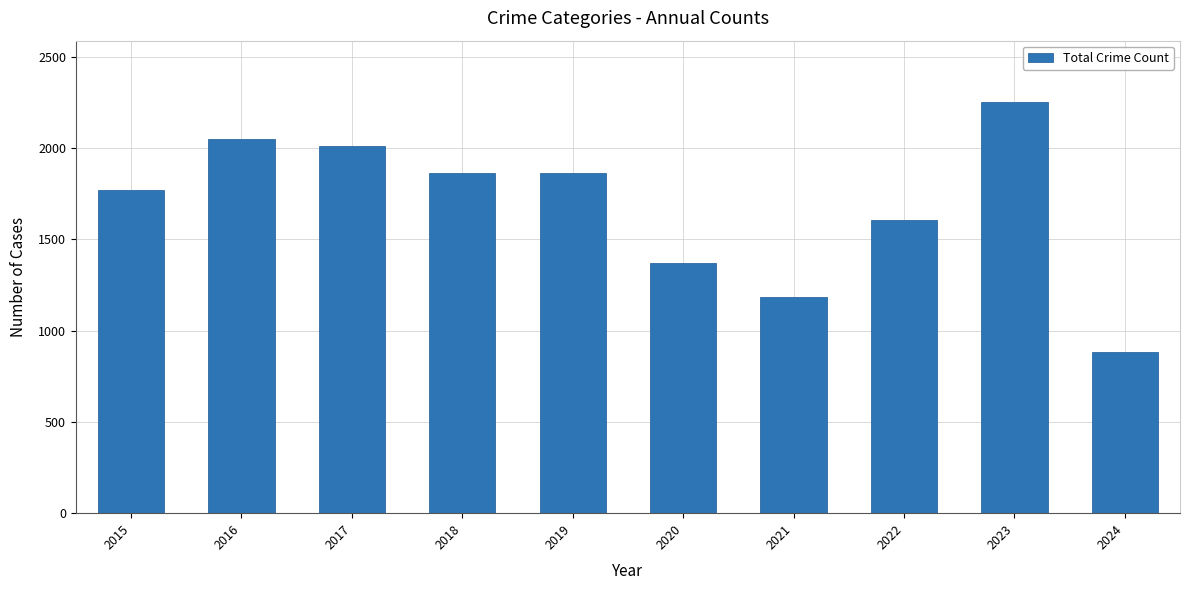

What is the change in value from 2017 to 2021?

-828